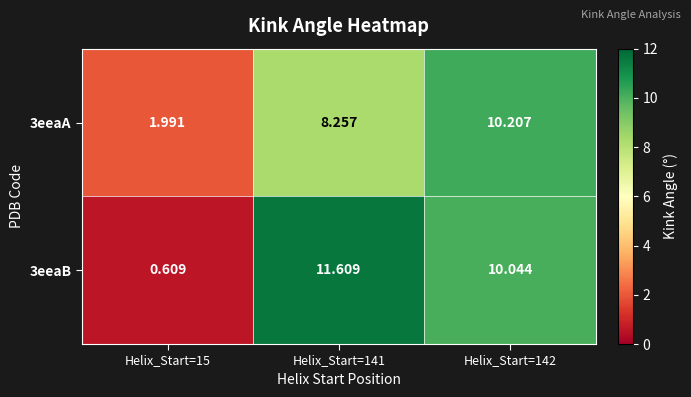

How many categories are shown in the chart?

3